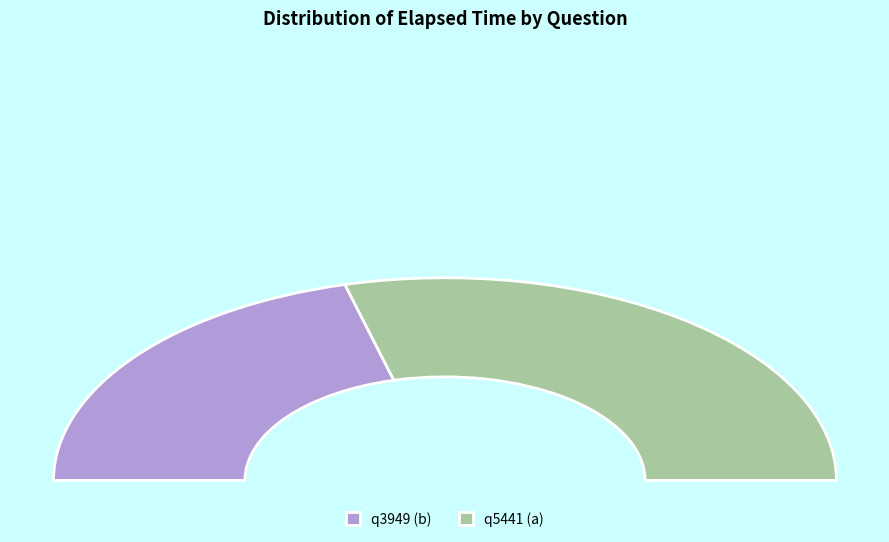

Does q5441 (a) represent more than half of the total?

Yes